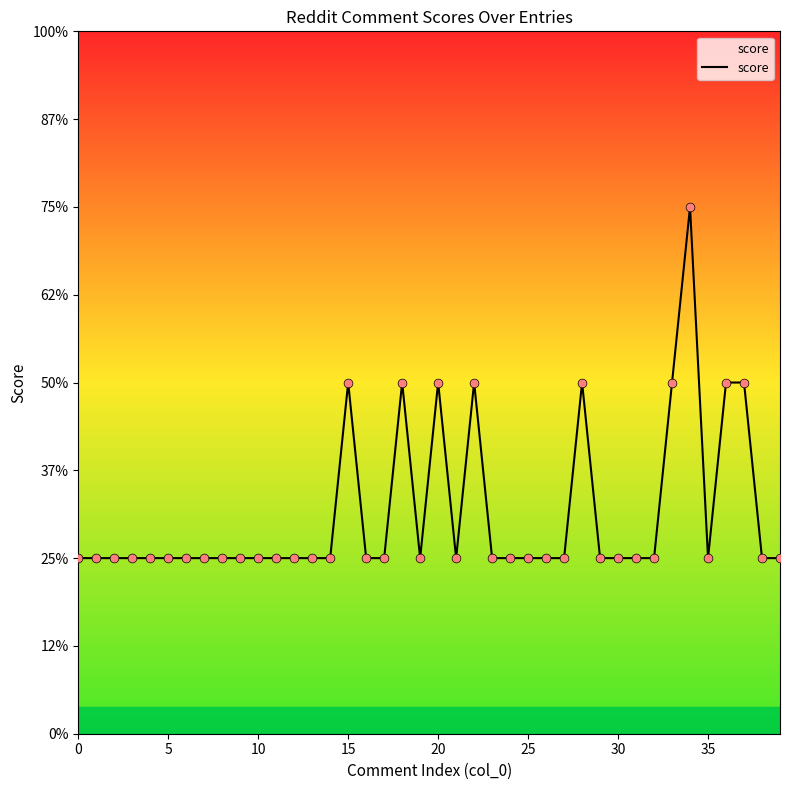

Does the chart have visible grid lines?

No